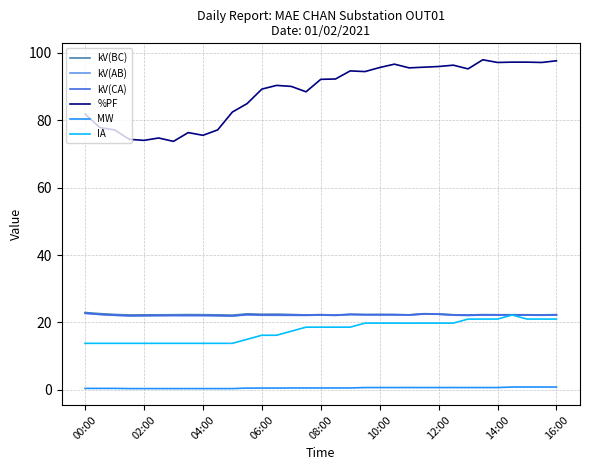

True or false: kV(BC) and %PF intersect in this chart.

False